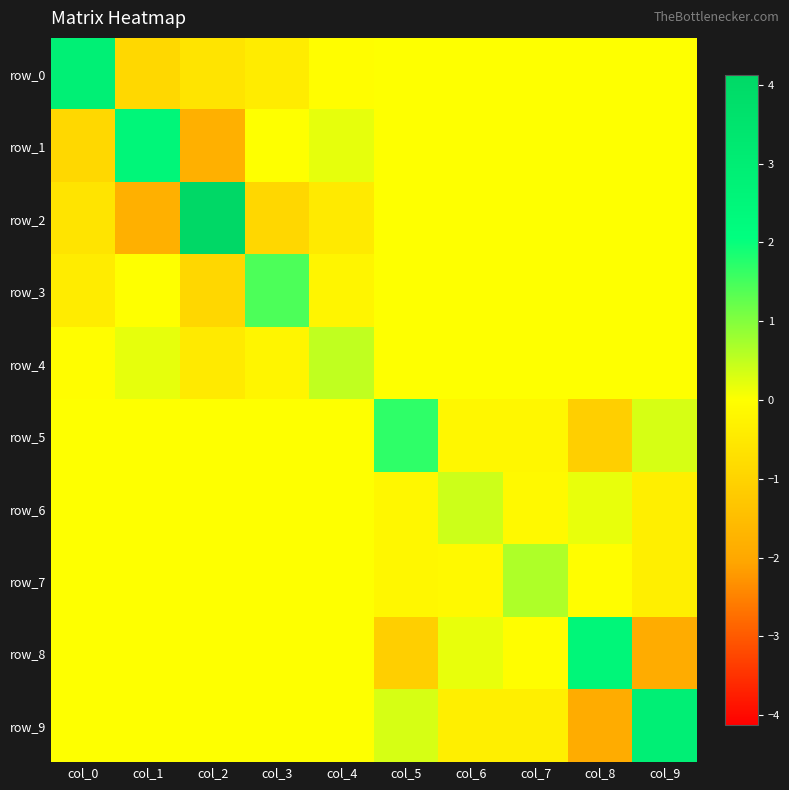

How many values in row_8 are below zero?

3